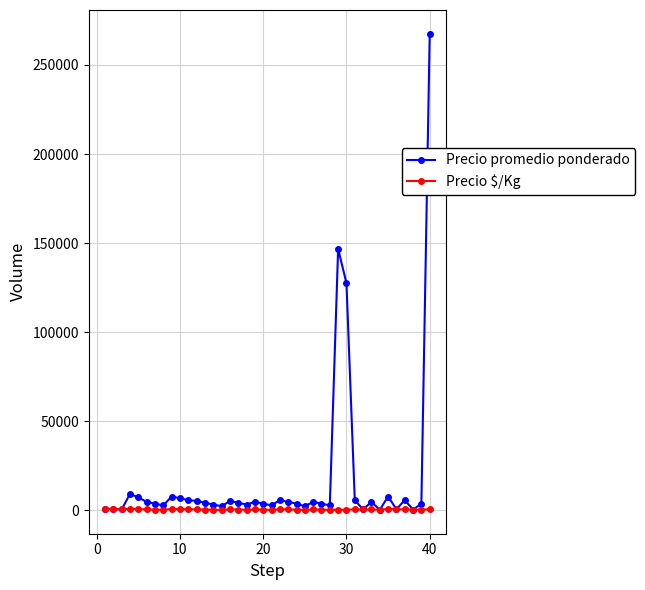

Which series has the largest total across all categories?

Precio promedio ponderado